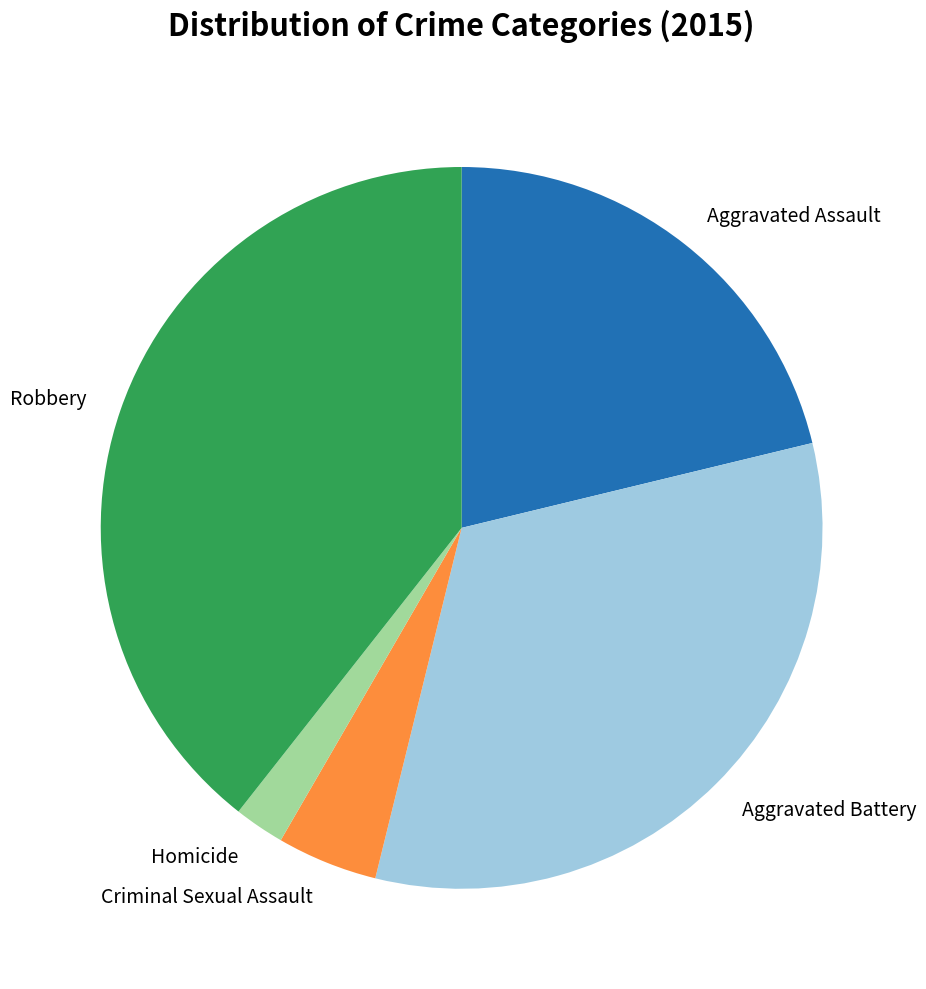

Rank the categories by value from highest to lowest.

Robbery, Aggravated Battery, Aggravated Assault, Criminal Sexual Assault, Homicide